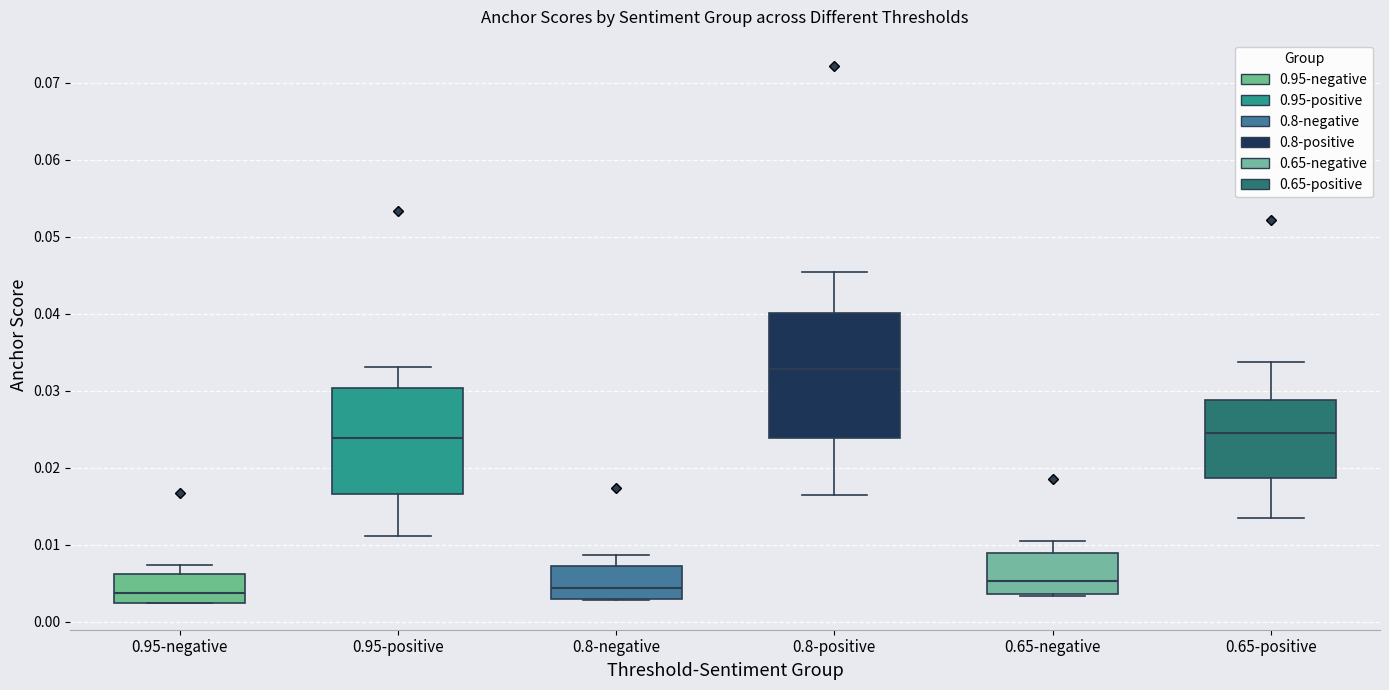

Comparing the boxes themselves (not the whiskers), which one is the tallest?

0.8-positive